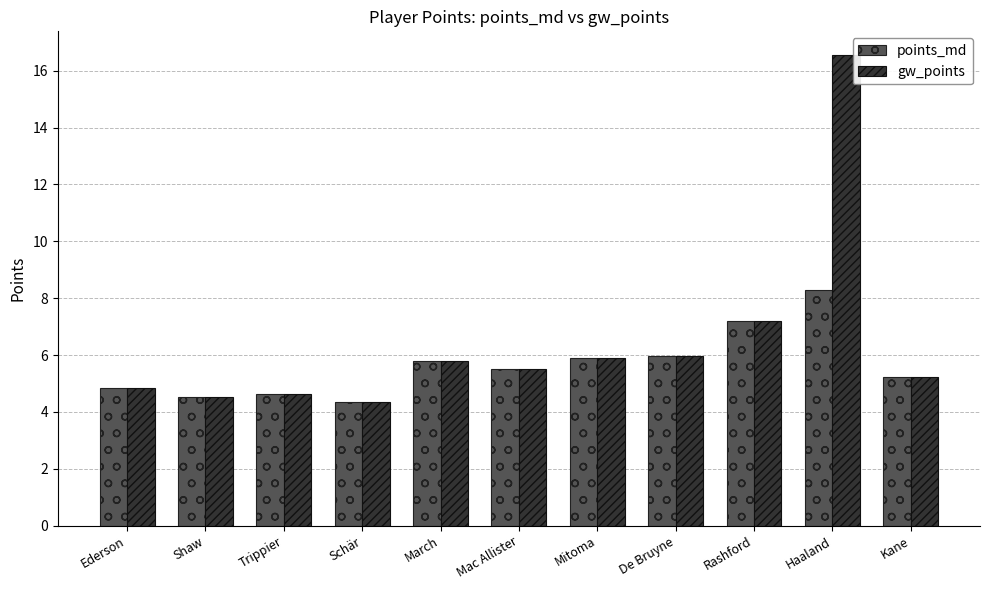

What is the sum of the points_md values at Rashford and Shaw?

11.7